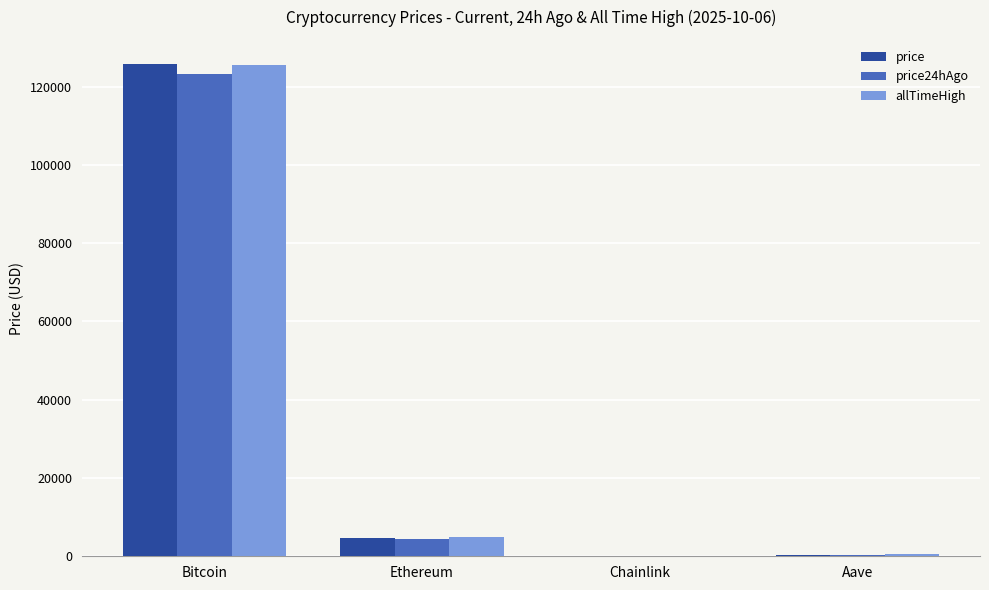

At which category is the sum across all series the highest?

Bitcoin